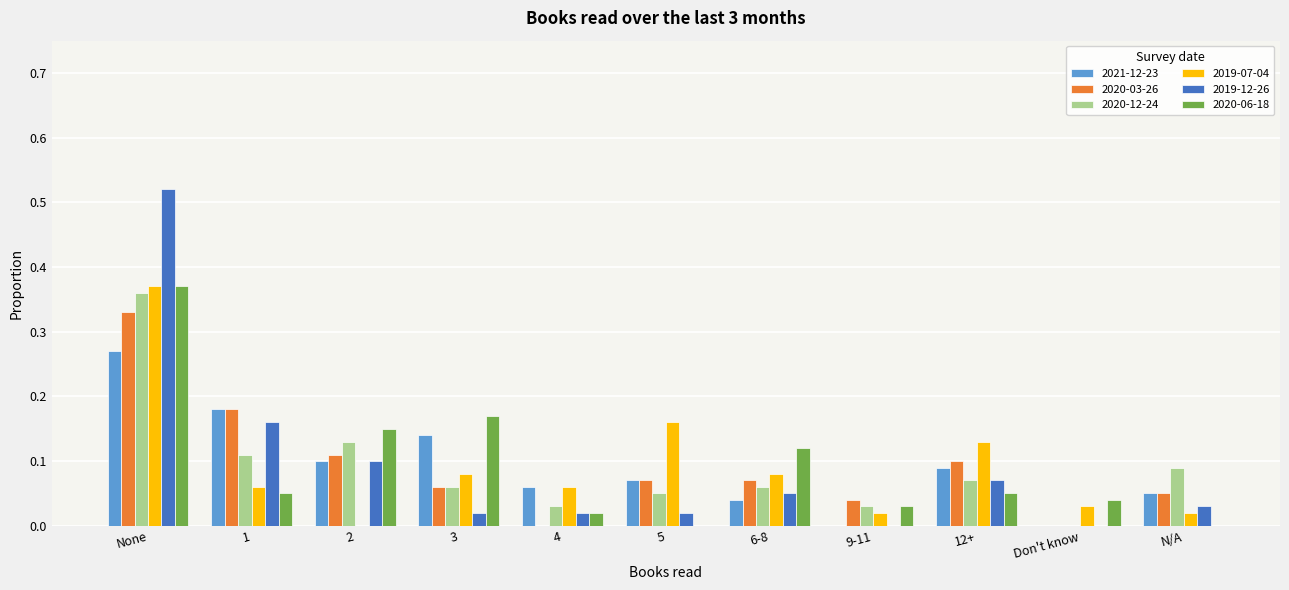

What is the sum of all 2019-12-26 values?

1.0